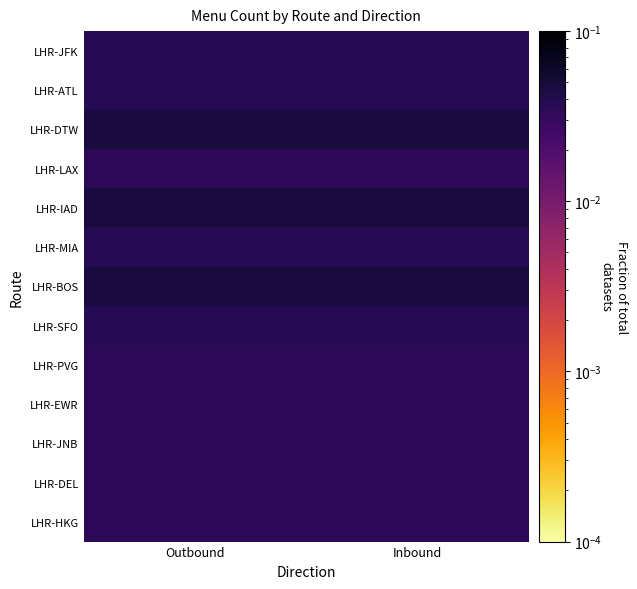

At Inbound, list the series in order from smallest to largest.

LHR-LAX, LHR-PVG, LHR-EWR, LHR-JNB, LHR-DEL, LHR-HKG, LHR-JFK, LHR-ATL, LHR-MIA, LHR-SFO, LHR-DTW, LHR-IAD, LHR-BOS